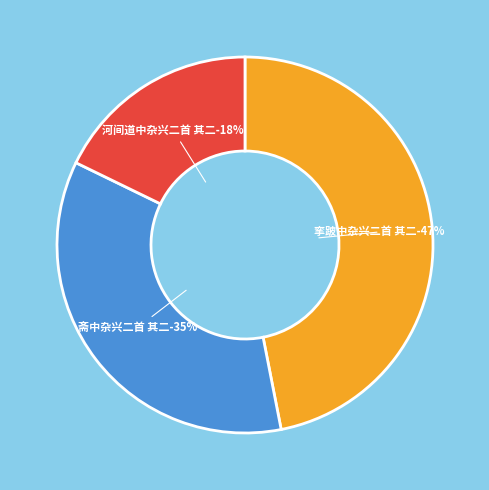

Approximately how many times larger is the value at 河间道中杂兴二首 其二 compared to 挛跛中杂兴二首 其二?

0.4